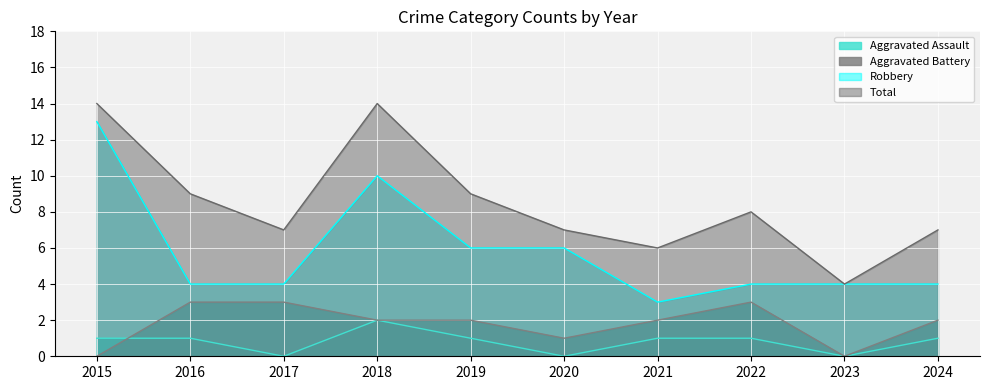

How many interior local valleys does the Total series have?

3